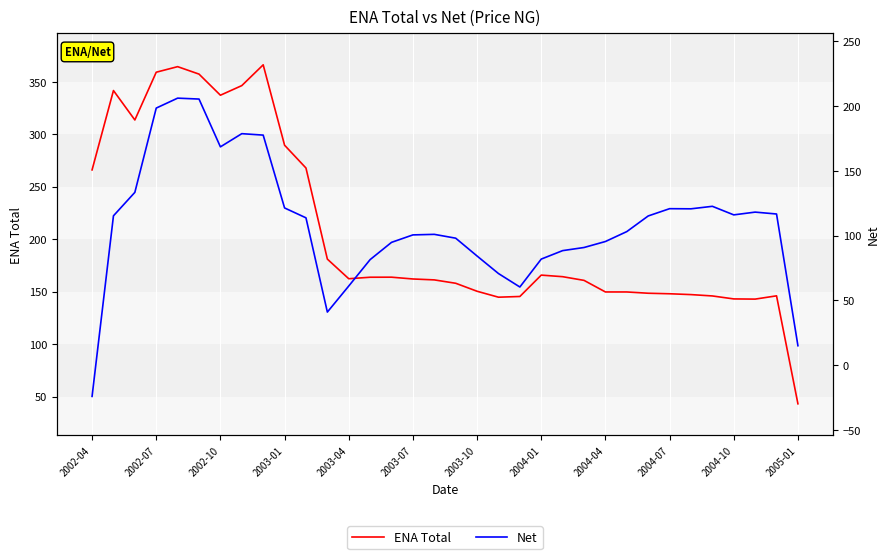

How many distinct data groups are displayed?

2